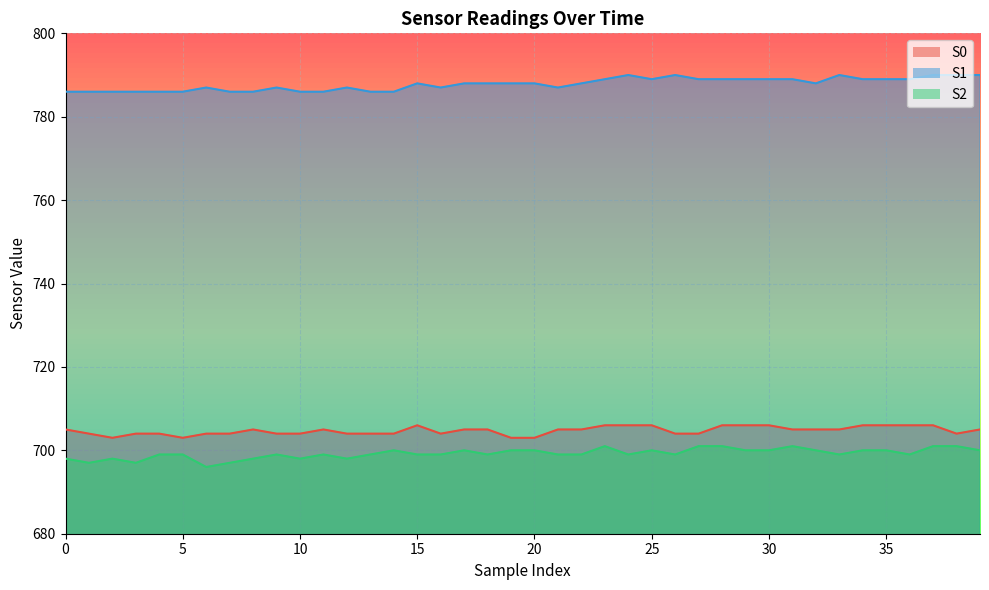

Reading left to right, what are all the values shown in this chart?

S0: 705	704	703	704	704	703	704	704	705	704	704	705	704	704	704	706	704	705	705	703	703	705	705	706	706	706	704	704	706	706	706	705	705	705	706	706	706	706	704	705
S1: 786	786	786	786	786	786	787	786	786	787	786	786	787	786	786	788	787	788	788	788	788	787	788	789	790	789	790	789	789	789	789	789	788	790	789	789	789	790	790	790
S2: 698	697	698	697	699	699	696	697	698	699	698	699	698	699	700	699	699	700	699	700	700	699	699	701	699	700	699	701	701	700	700	701	700	699	700	700	699	701	701	700